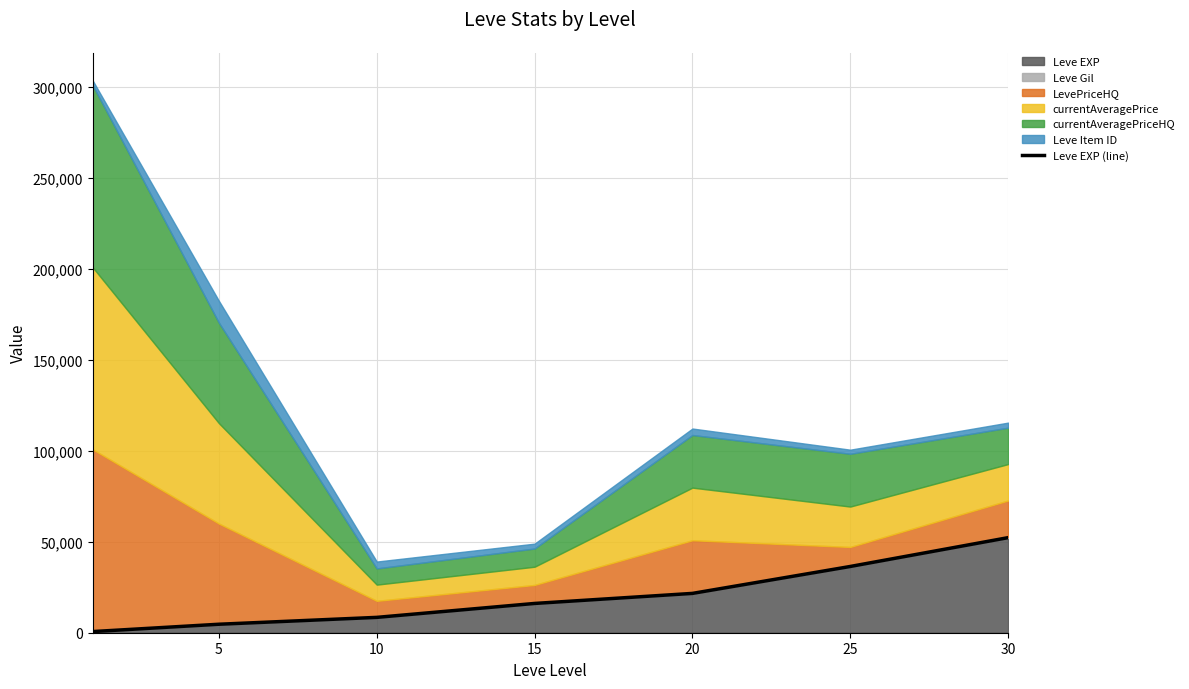

How many lines are shown in the chart?

1